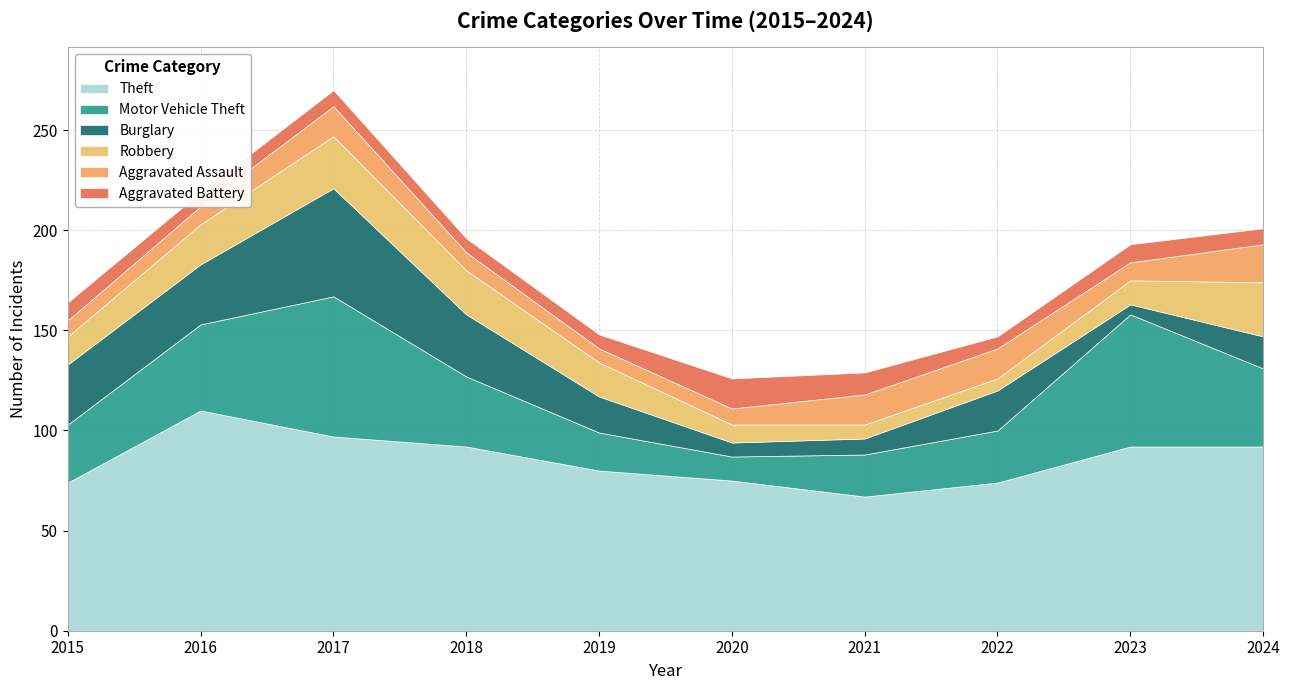

Does the chart have visible grid lines?

Yes